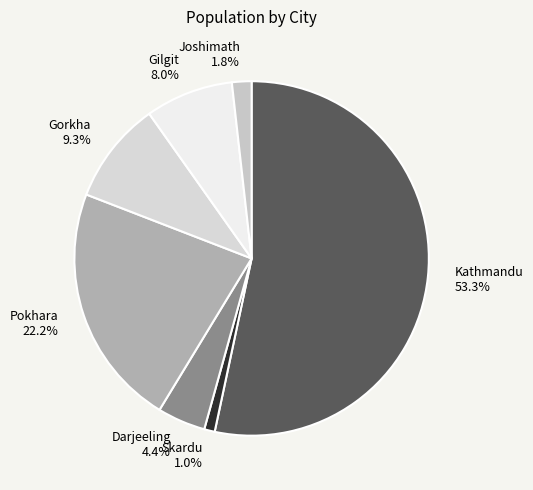

How many segments does this pie chart have?

7